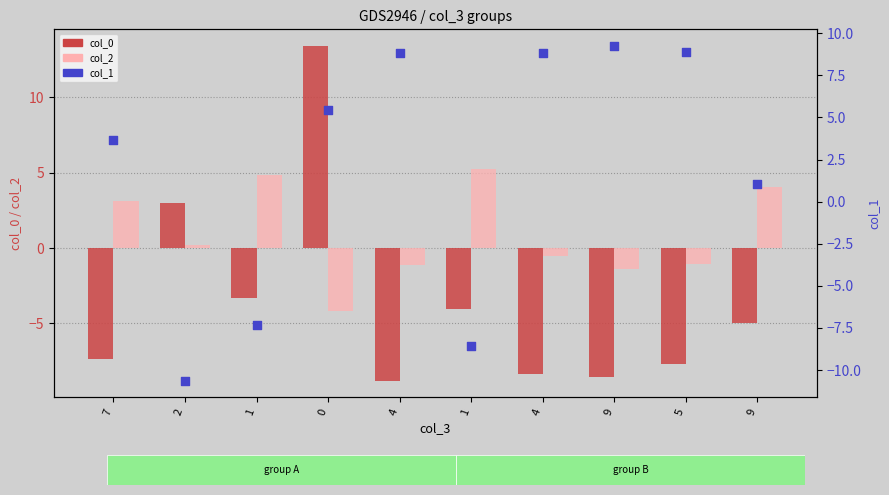

Which series reaches the maximum Y coordinate?

col_0